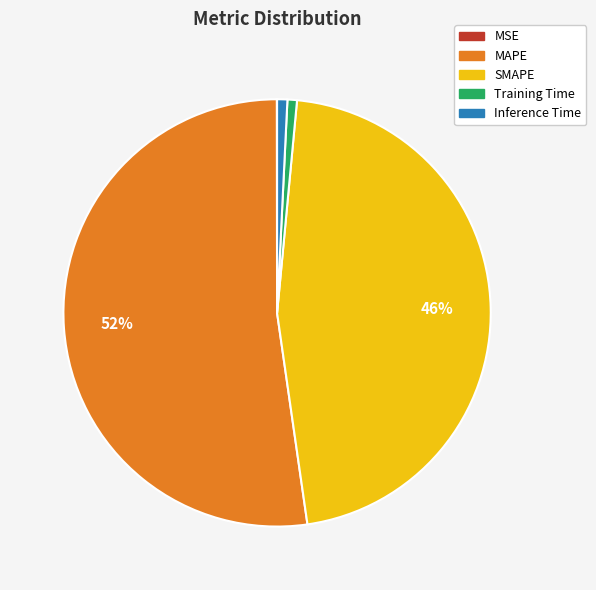

Is it true that Training Time is 1% of the pie?

True